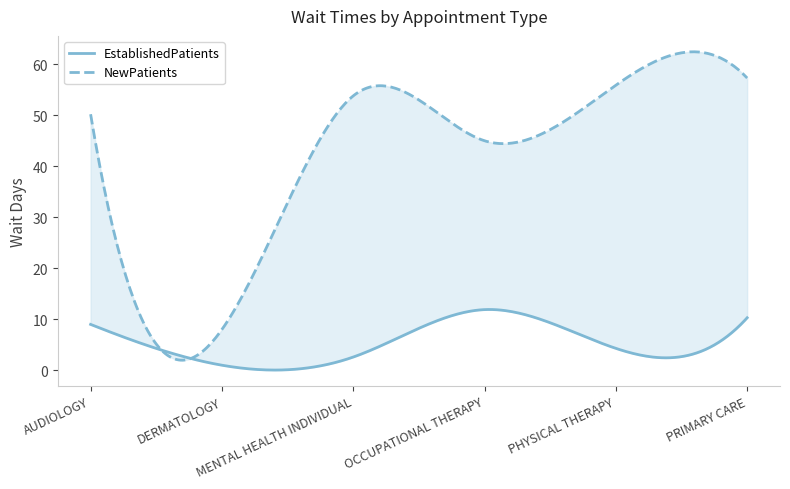

What is the sum of the NewPatients values at PHYSICAL THERAPY and DERMATOLOGY?

63.9